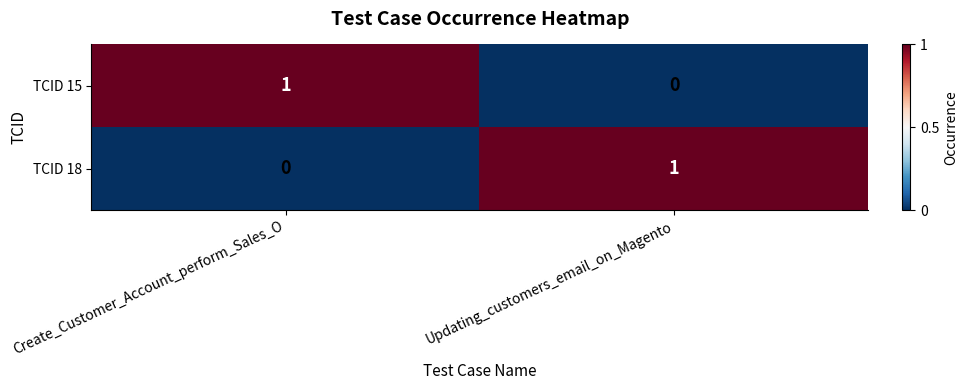

Rank the series at Create_Customer_Account_perform_Sales_O from lowest to highest value.

TCID 18, TCID 15